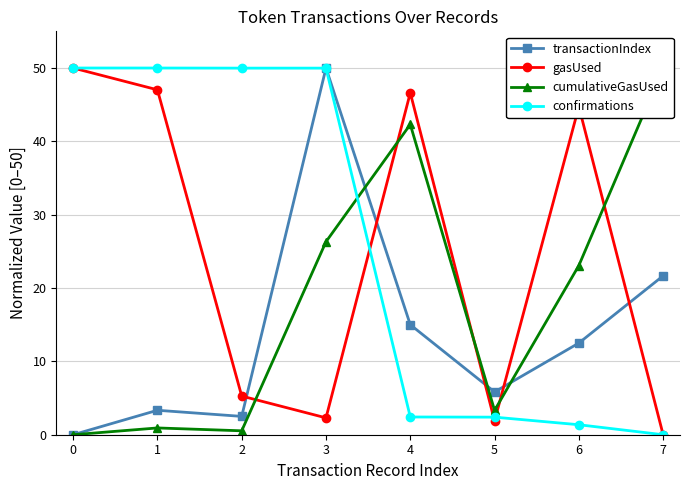

Which series changed the most between 0 and 7?

gasUsed